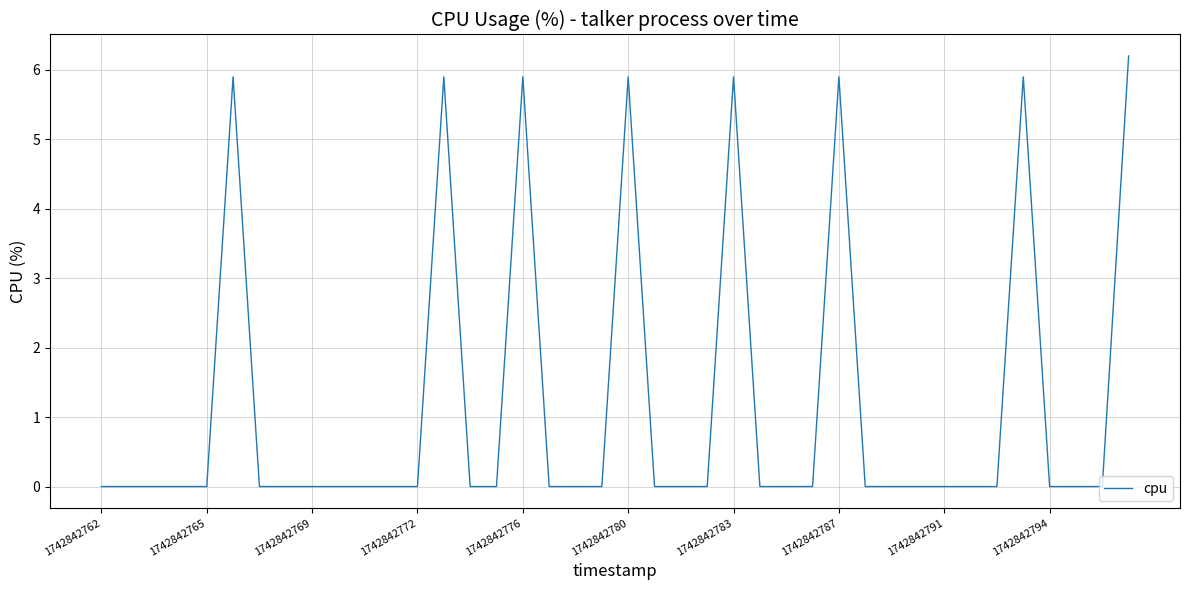

What is the difference between the maximum and minimum values?

6.2